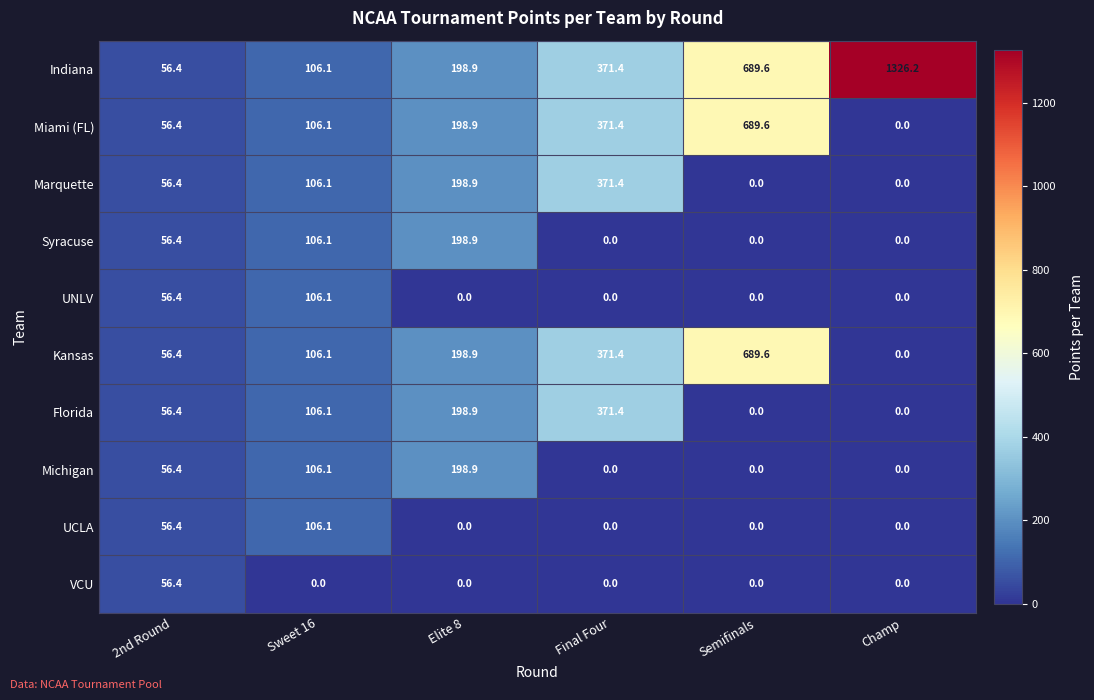

The Miami (FL) series shows 0.0 at Champ. True or false?

True